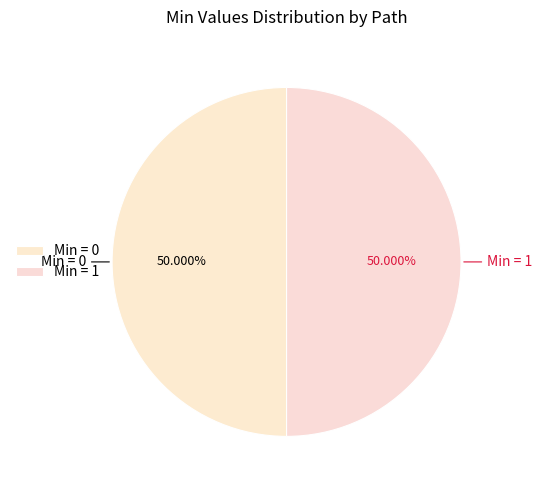

How many slices are in this pie chart?

2